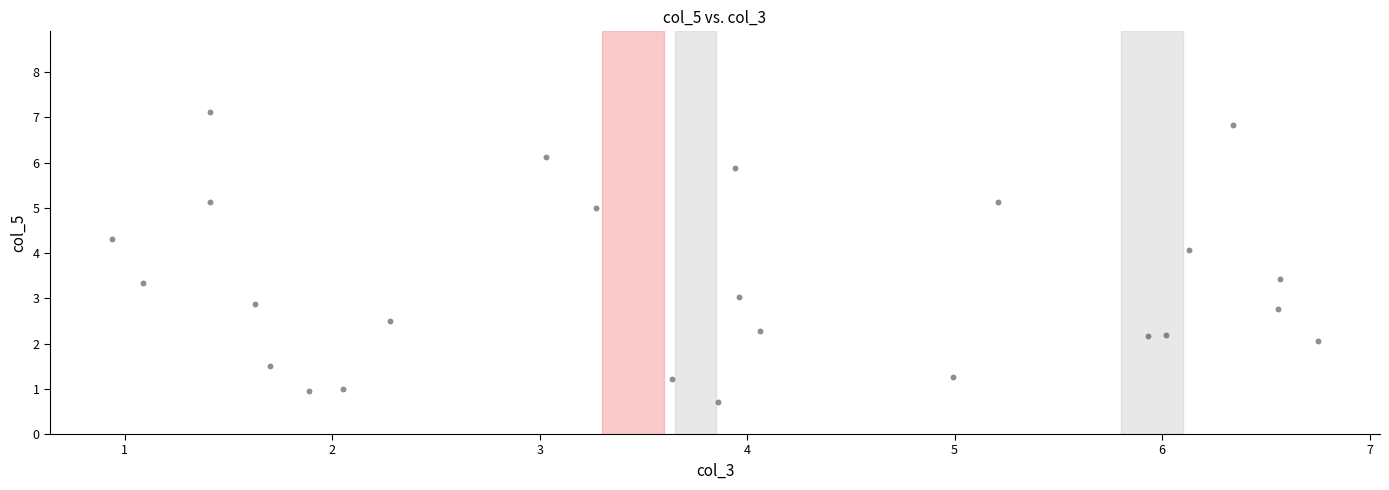

What is the range of Y values (max minus min)?

6.4